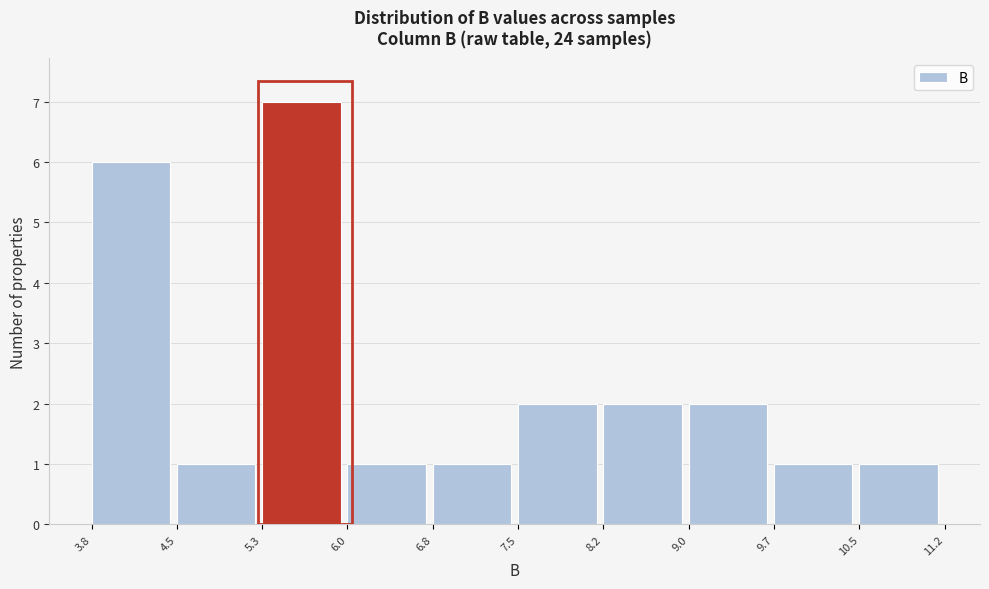

Over which range of the x-axis is the bar tallest?

5.3 to 6.0